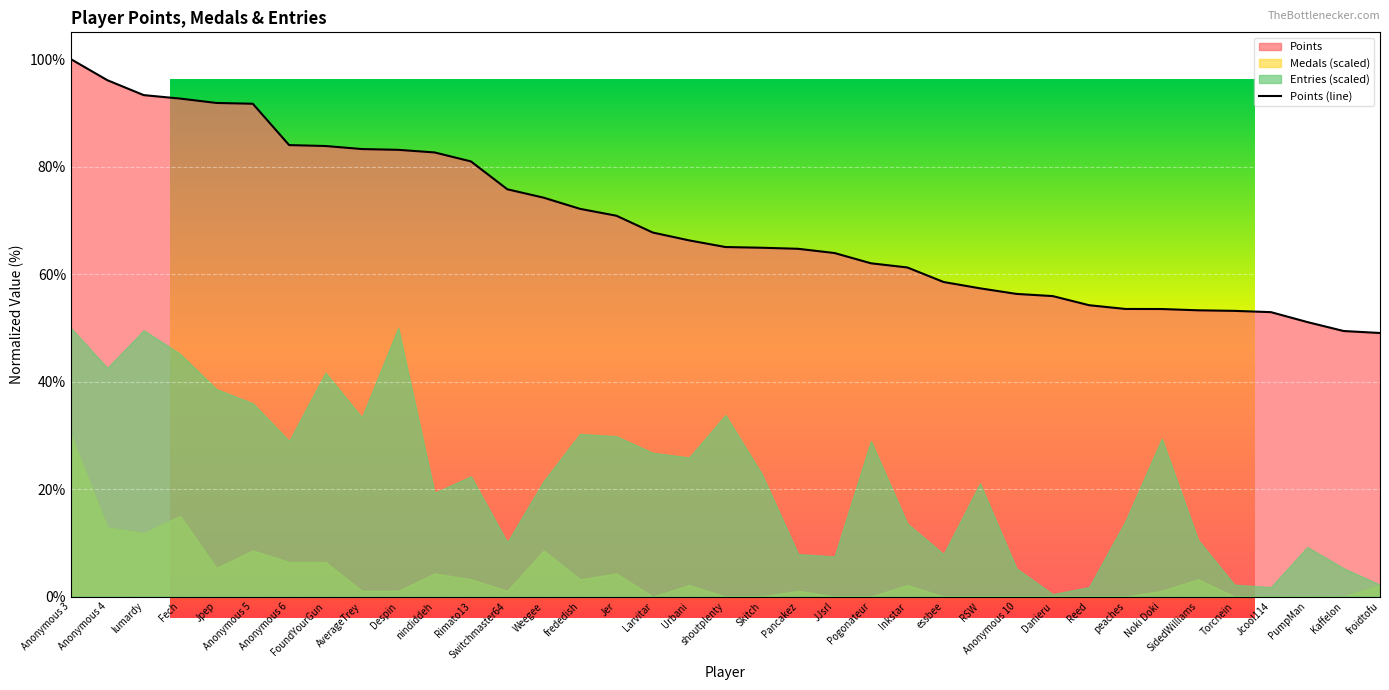

Between shoutplenty and Jer, which is larger?

Jer